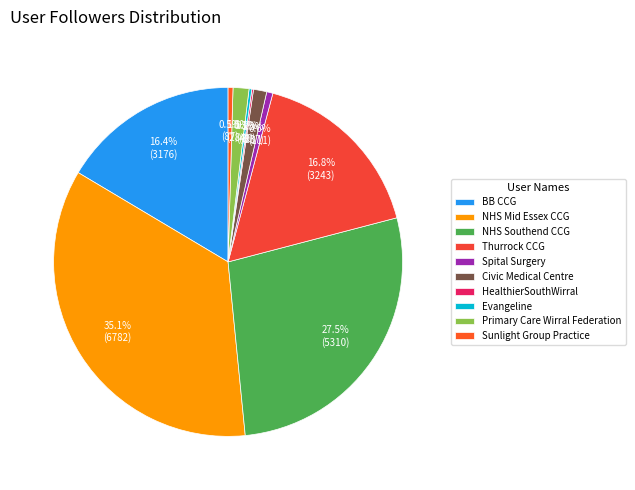

What is the ratio of the value at Primary Care Wirral Federation to the value at Spital Surgery?

2.6